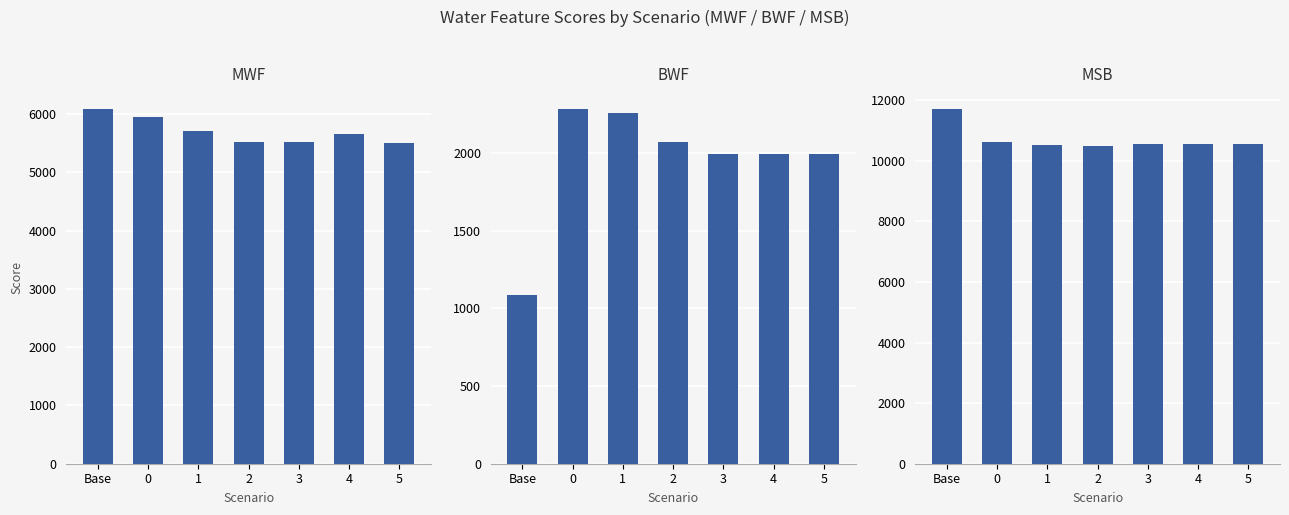

What is the highest value of the MWF series?

6087.9